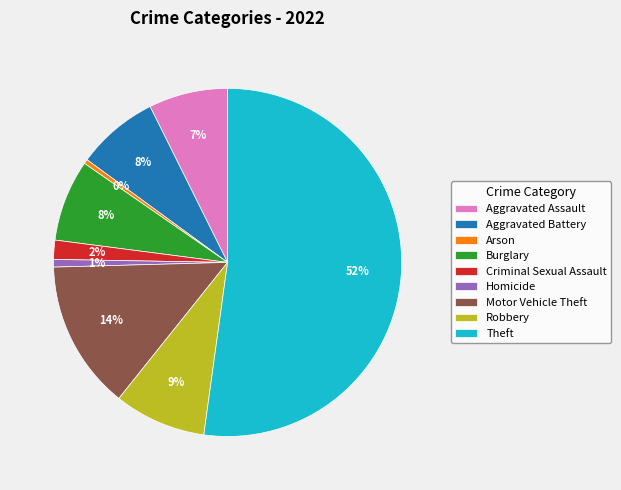

Is the sum of Aggravated Battery and Robbery greater than half?

No